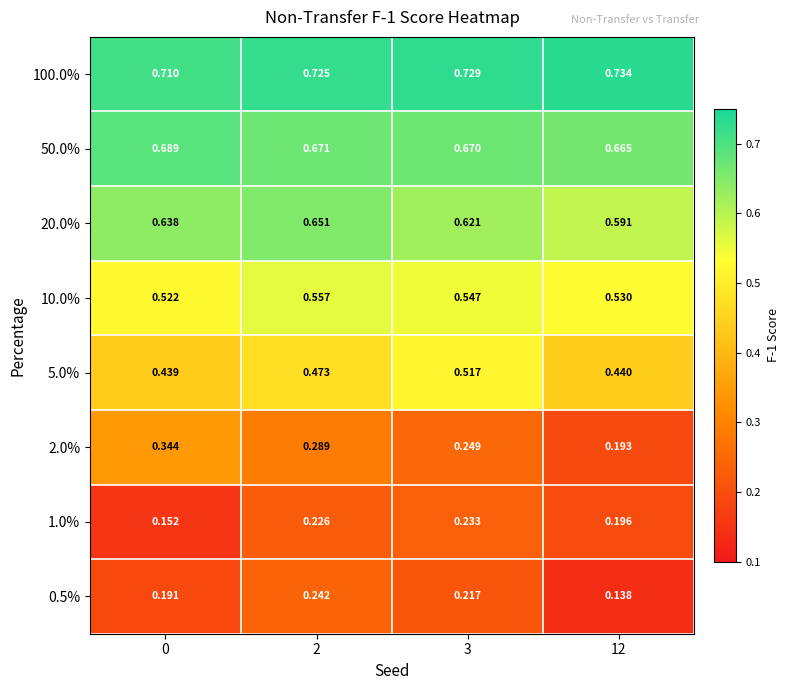

Is the value of 0.5% at 3 greater than the value of 2.0% at 2?

No